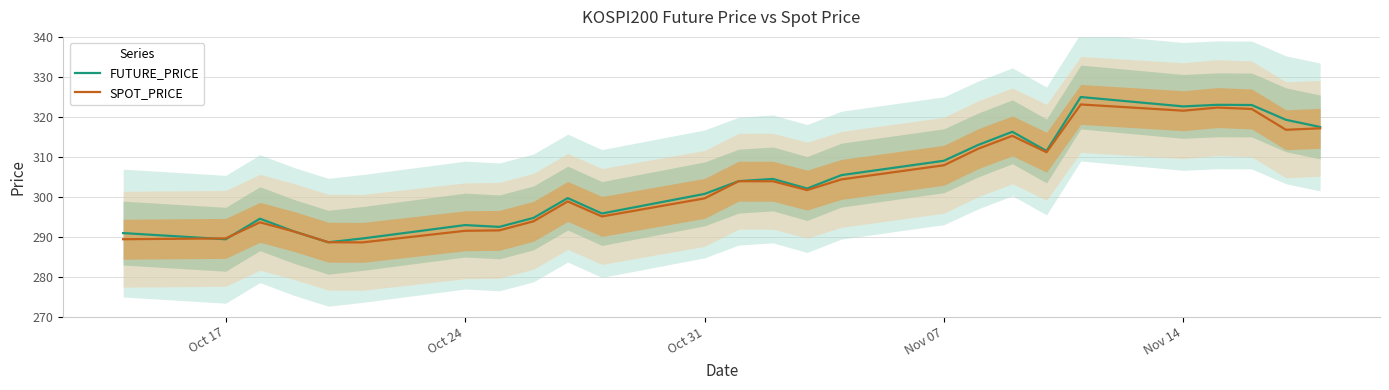

What is the lowest value of the SPOT_PRICE series?

288.6